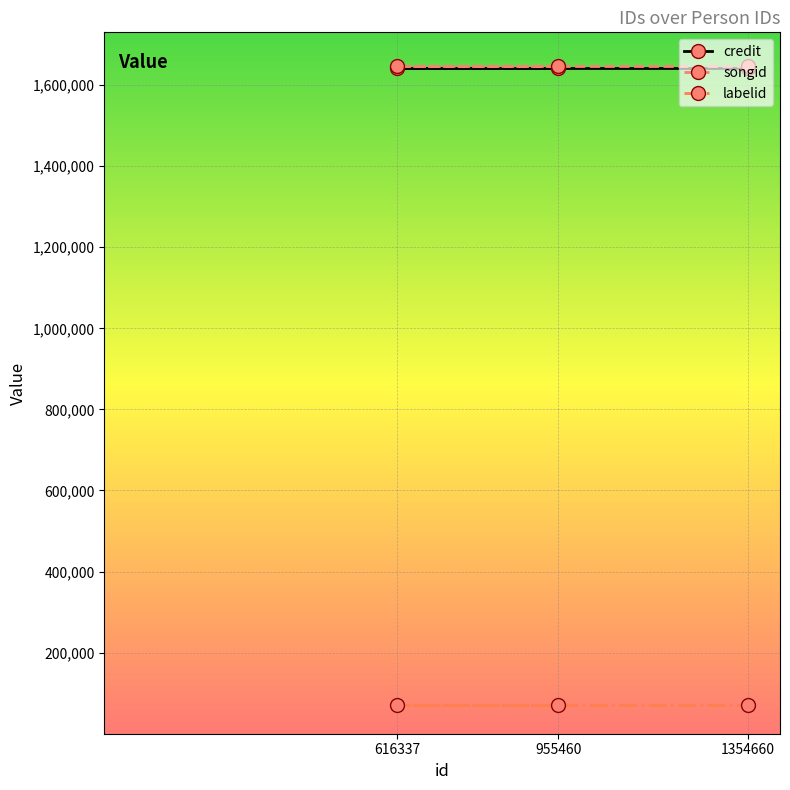

True or false: labelid has a value of 71901 at 955460.

True